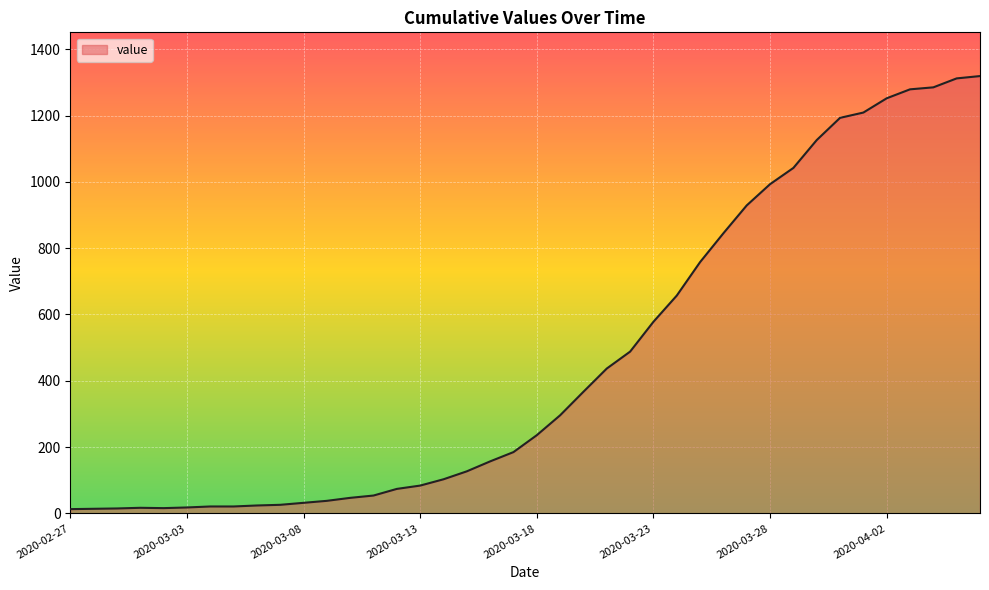

What is the maximum value shown in the chart?

1319